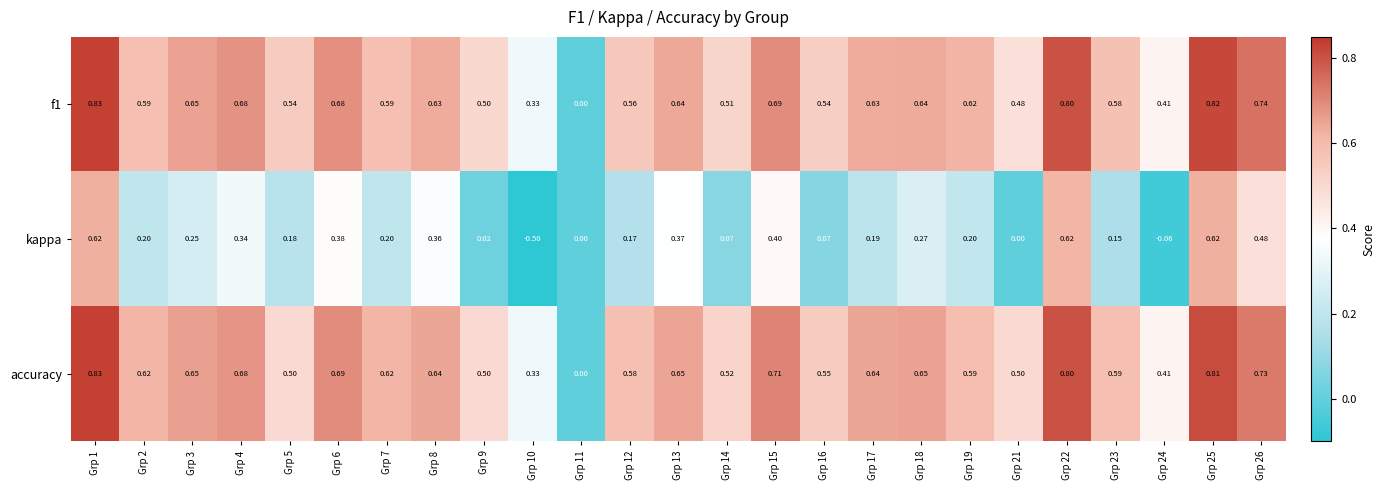

Which series has the largest range (max minus min)?

kappa